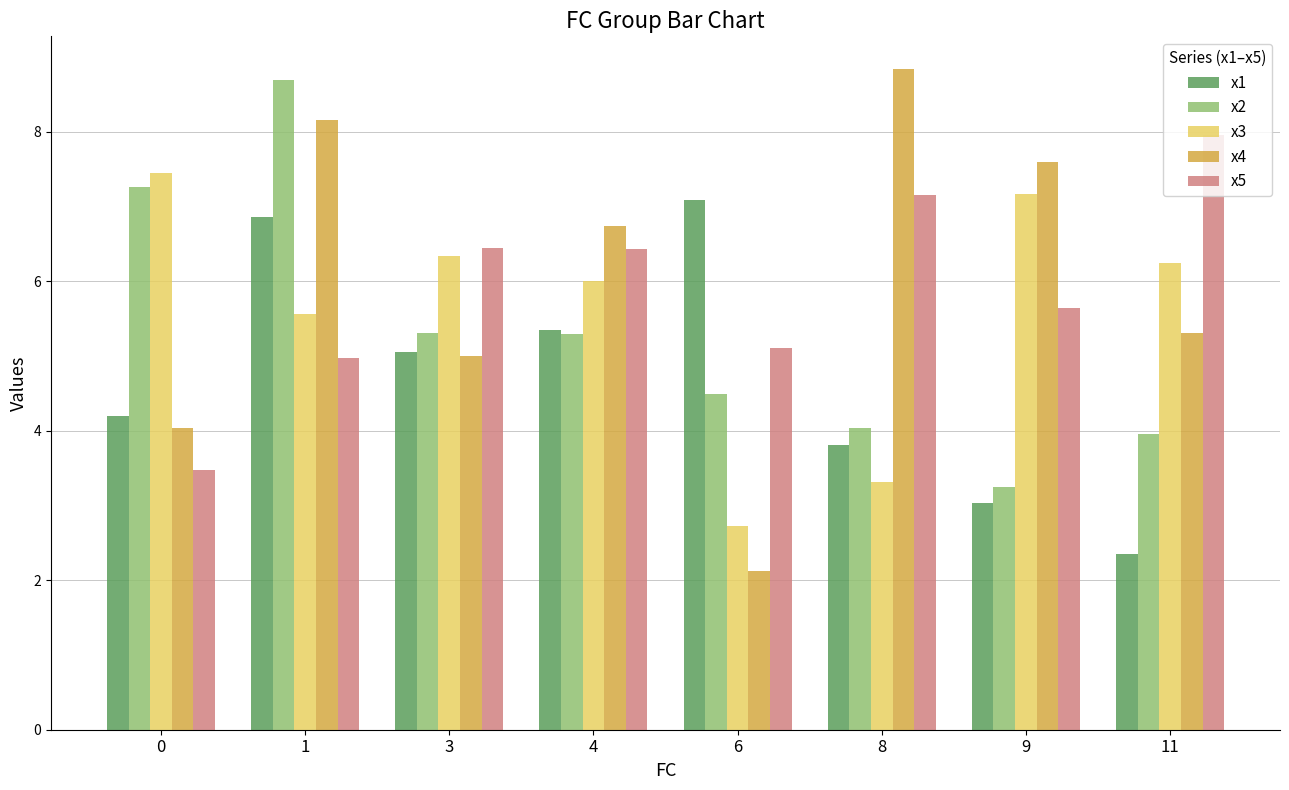

How many series are shown in this chart?

5